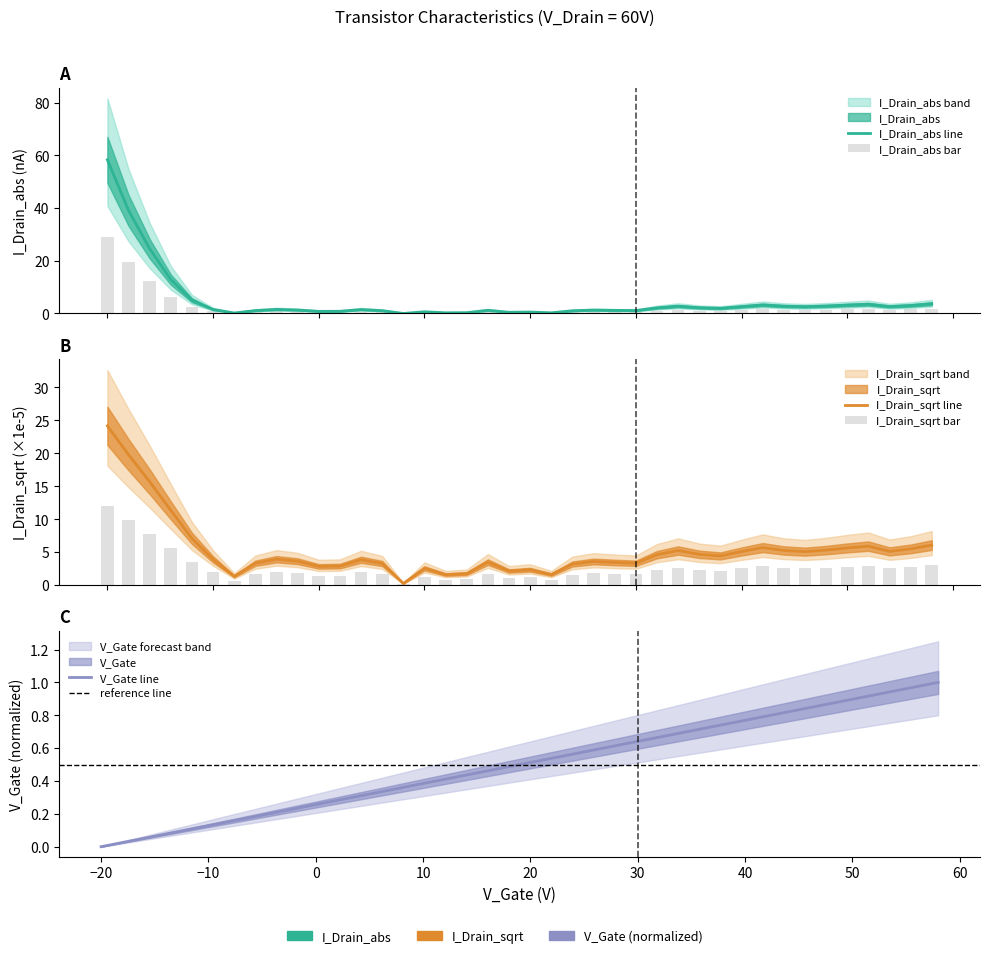

The I_Drain_abs series shows 2.6 at 46. True or false?

True